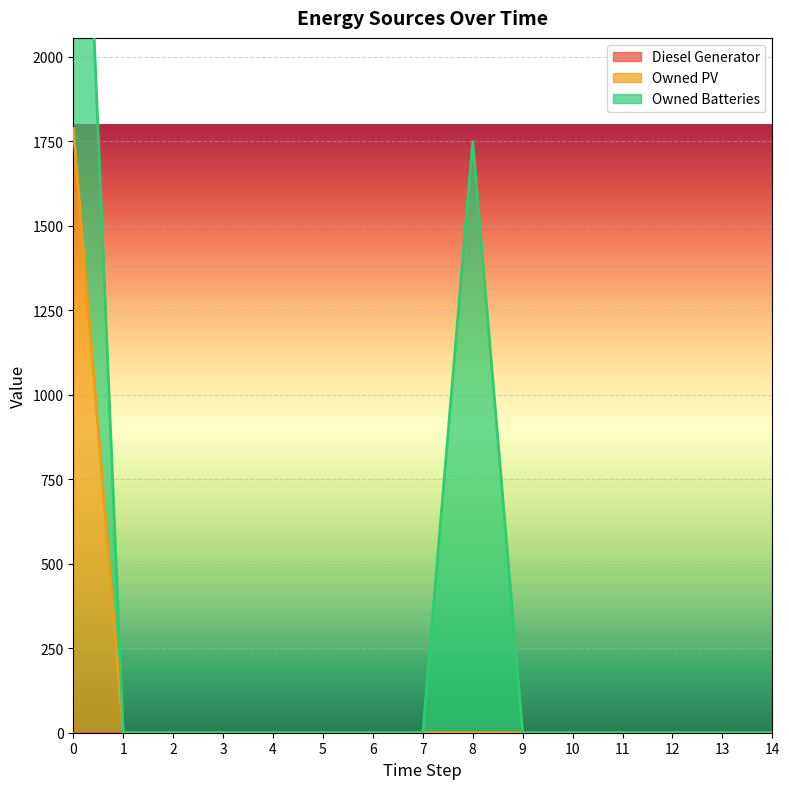

True or false: Owned Batteries and Diesel Generator intersect in this chart.

False